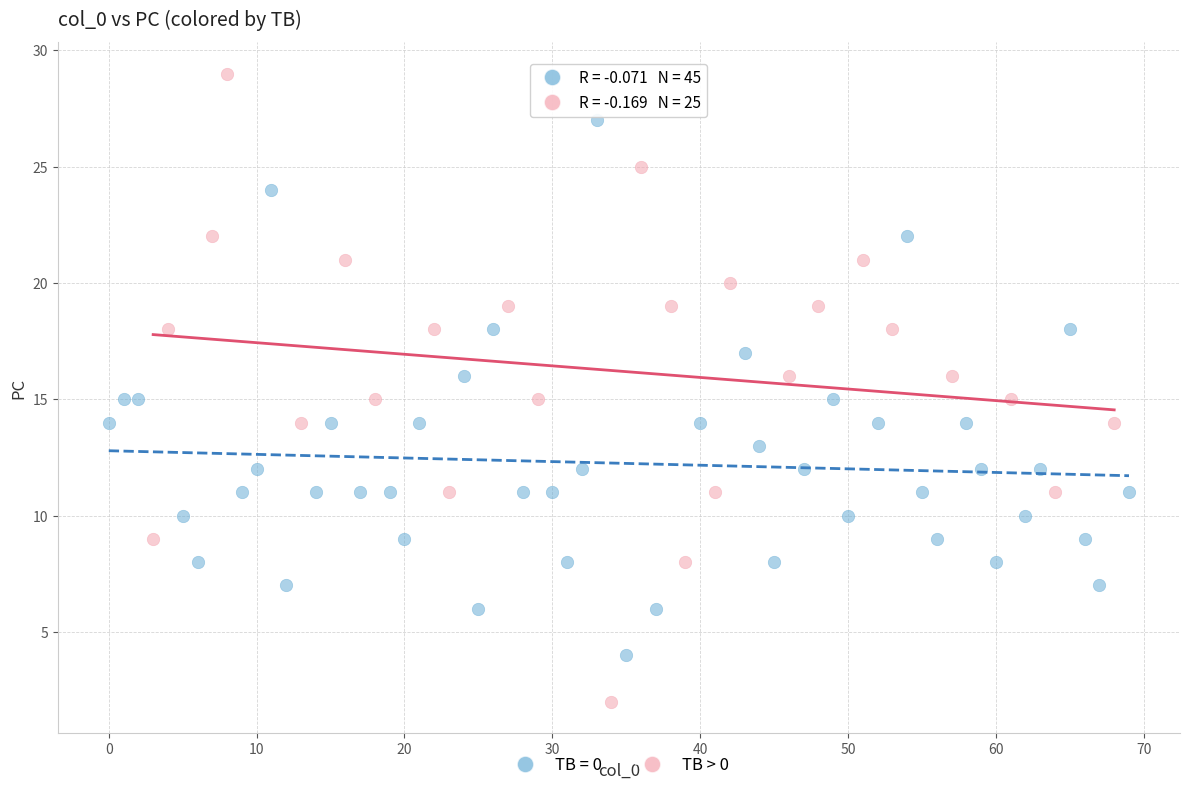

Which series reaches the maximum Y coordinate?

TB > 0